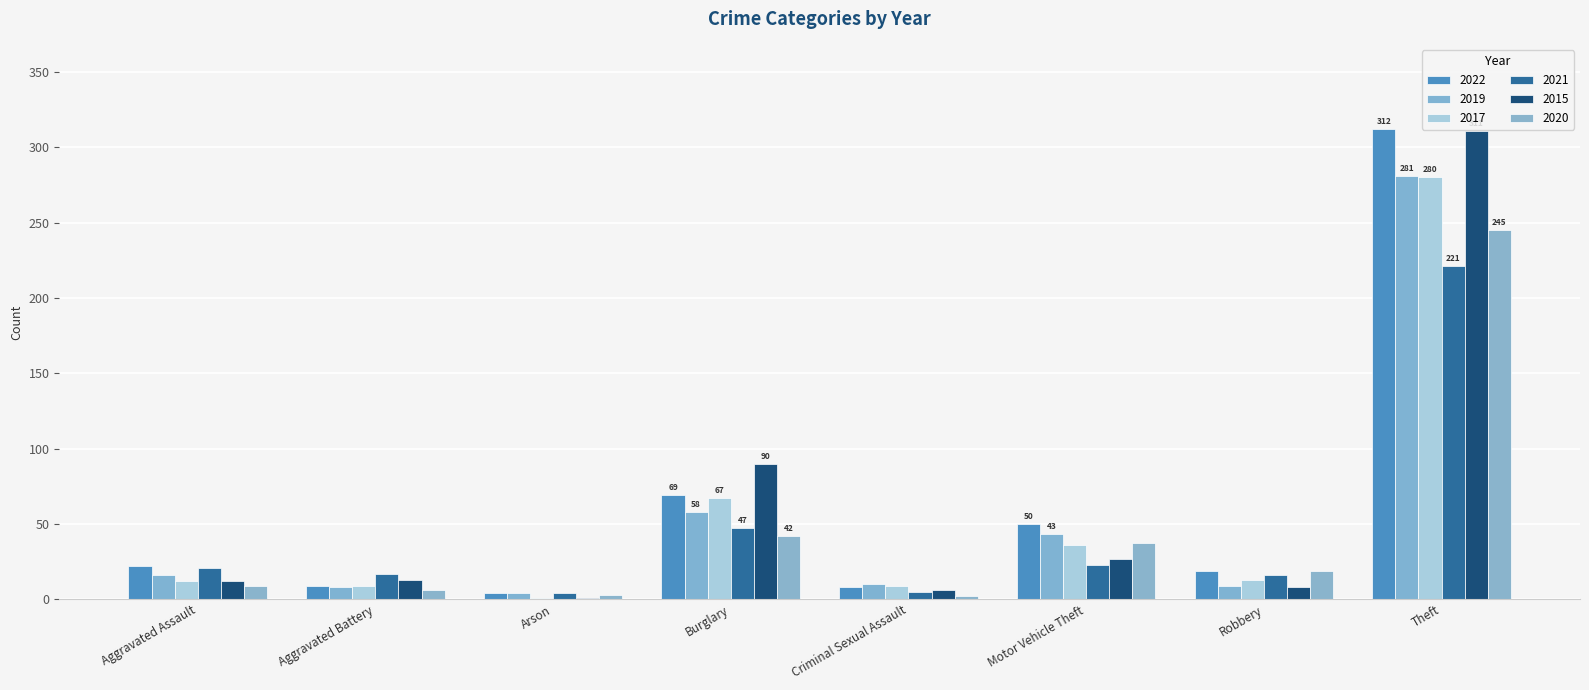

What are all the series names shown in the legend?

2022, 2019, 2017, 2021, 2015, 2020